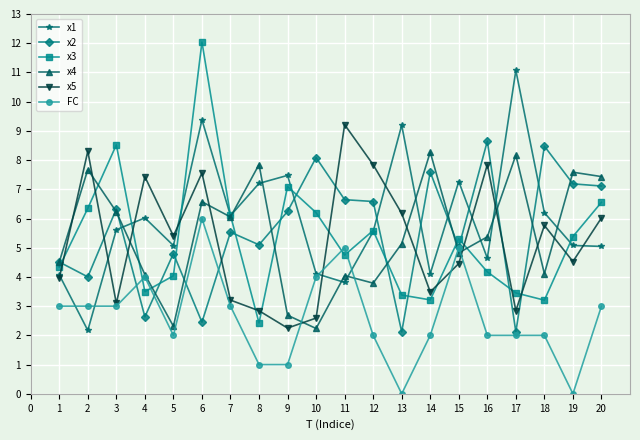

What is the approximate value of x4 at 18?

4.1